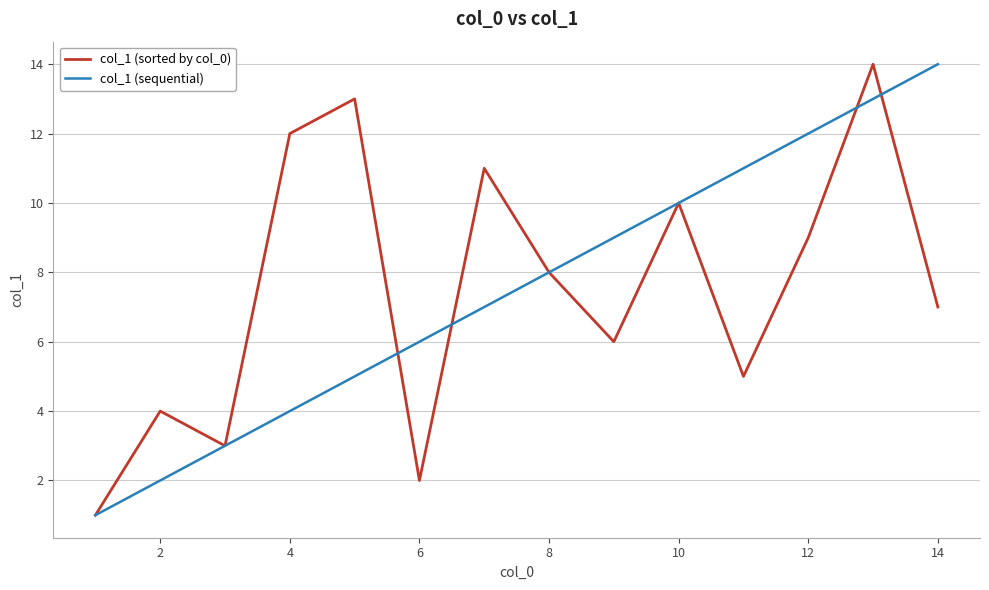

Does the chart display data point markers on the line(s)?

No